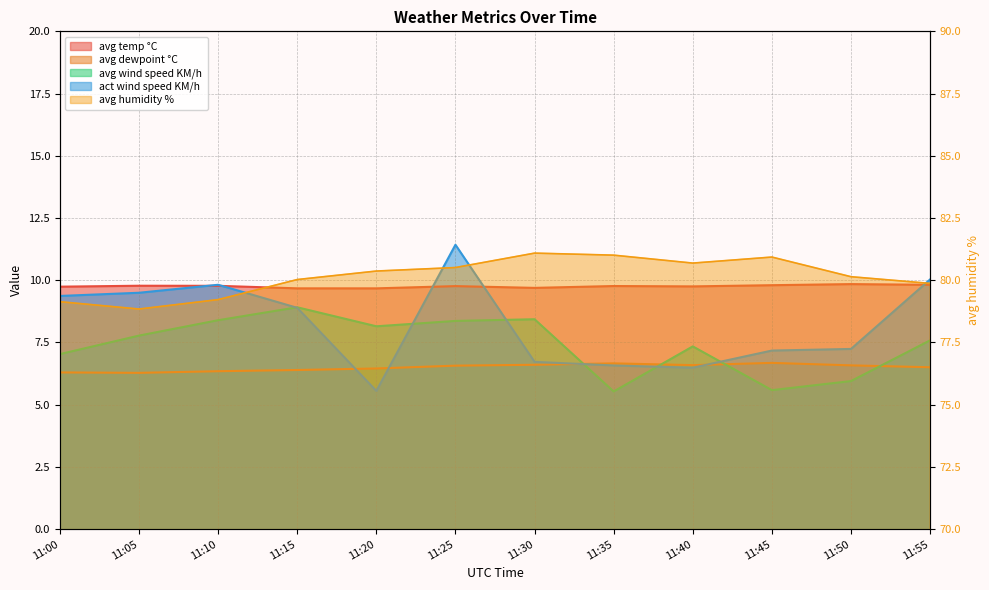

Which series has the largest range (max minus min)?

act wind speed KM/h